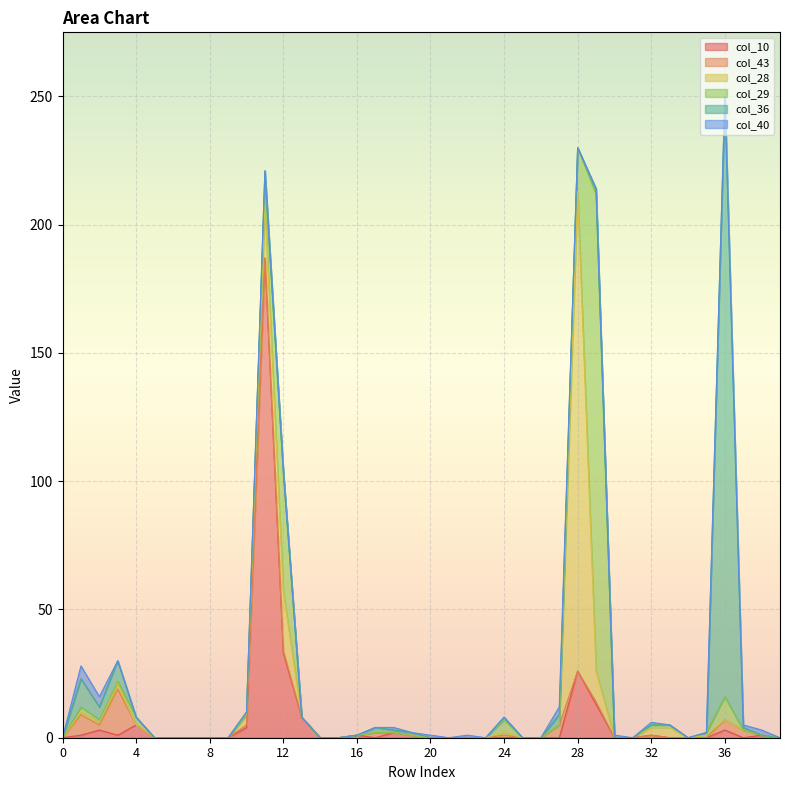

True or false: col_40 and col_28 intersect in this chart.

True